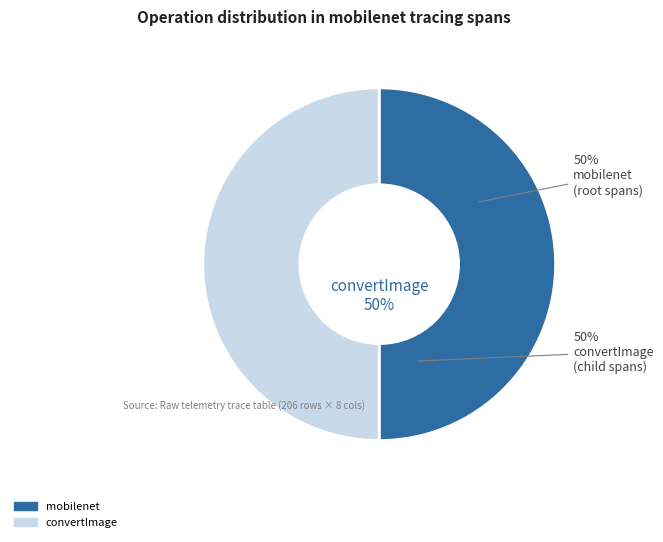

Do 29 and 20 together represent more than half of the pie?

No